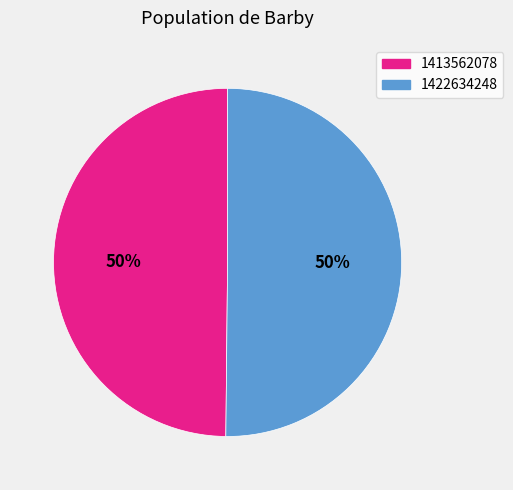

To the nearest percent, what portion does 1422634248 represent?

50%